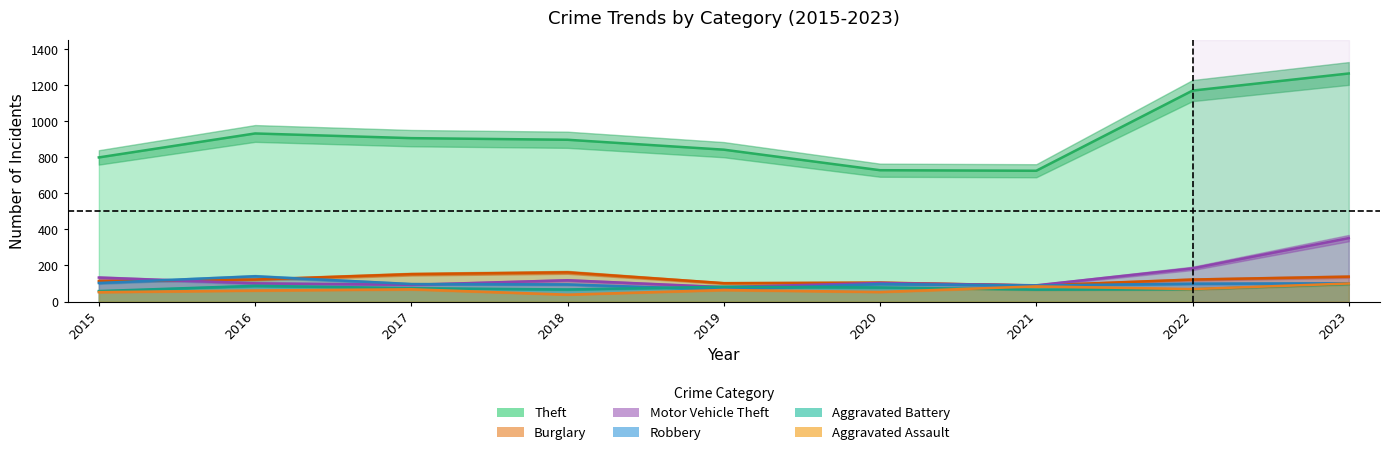

What is the minimum value shown in the chart?

38